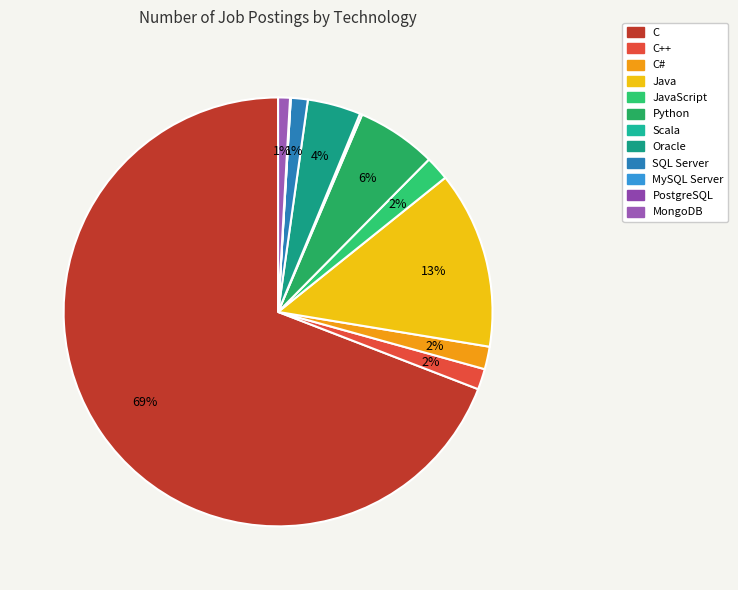

How many slices are in this pie chart?

12